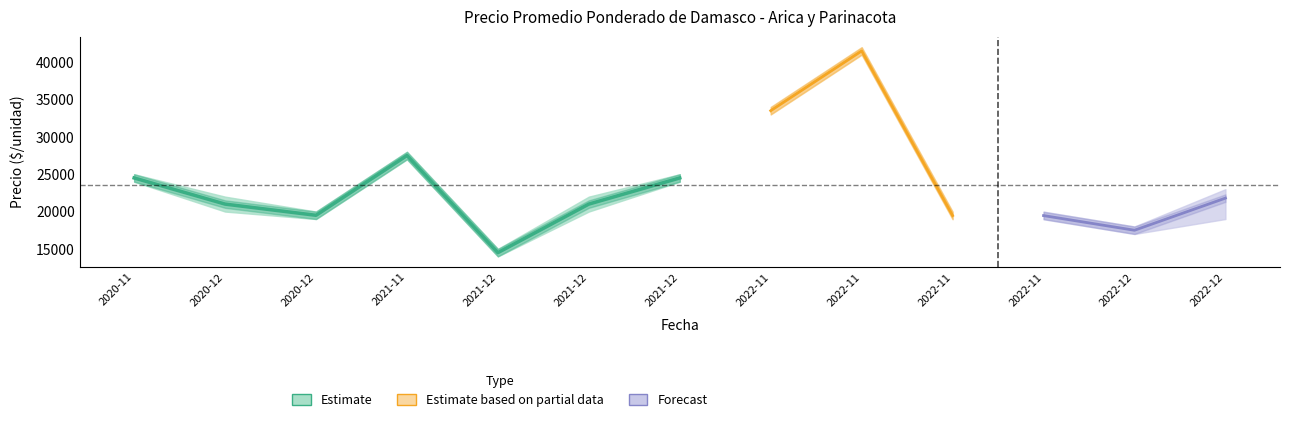

How many data points in Precio maximo are above 22000?

6